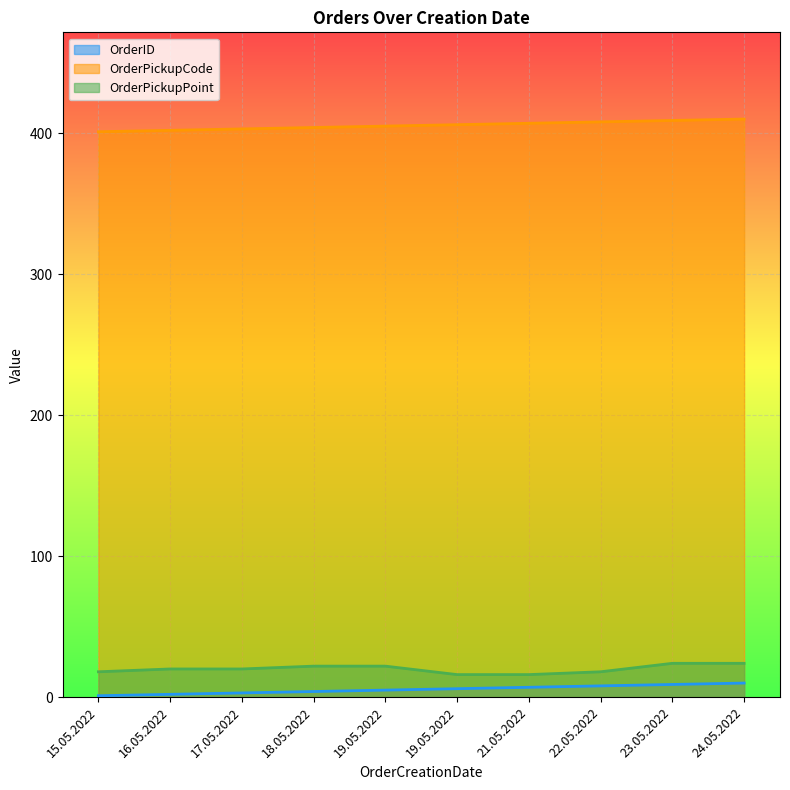

Rank the series at 15.05.2022 from highest to lowest value.

OrderPickupCode, OrderPickupPoint, OrderID